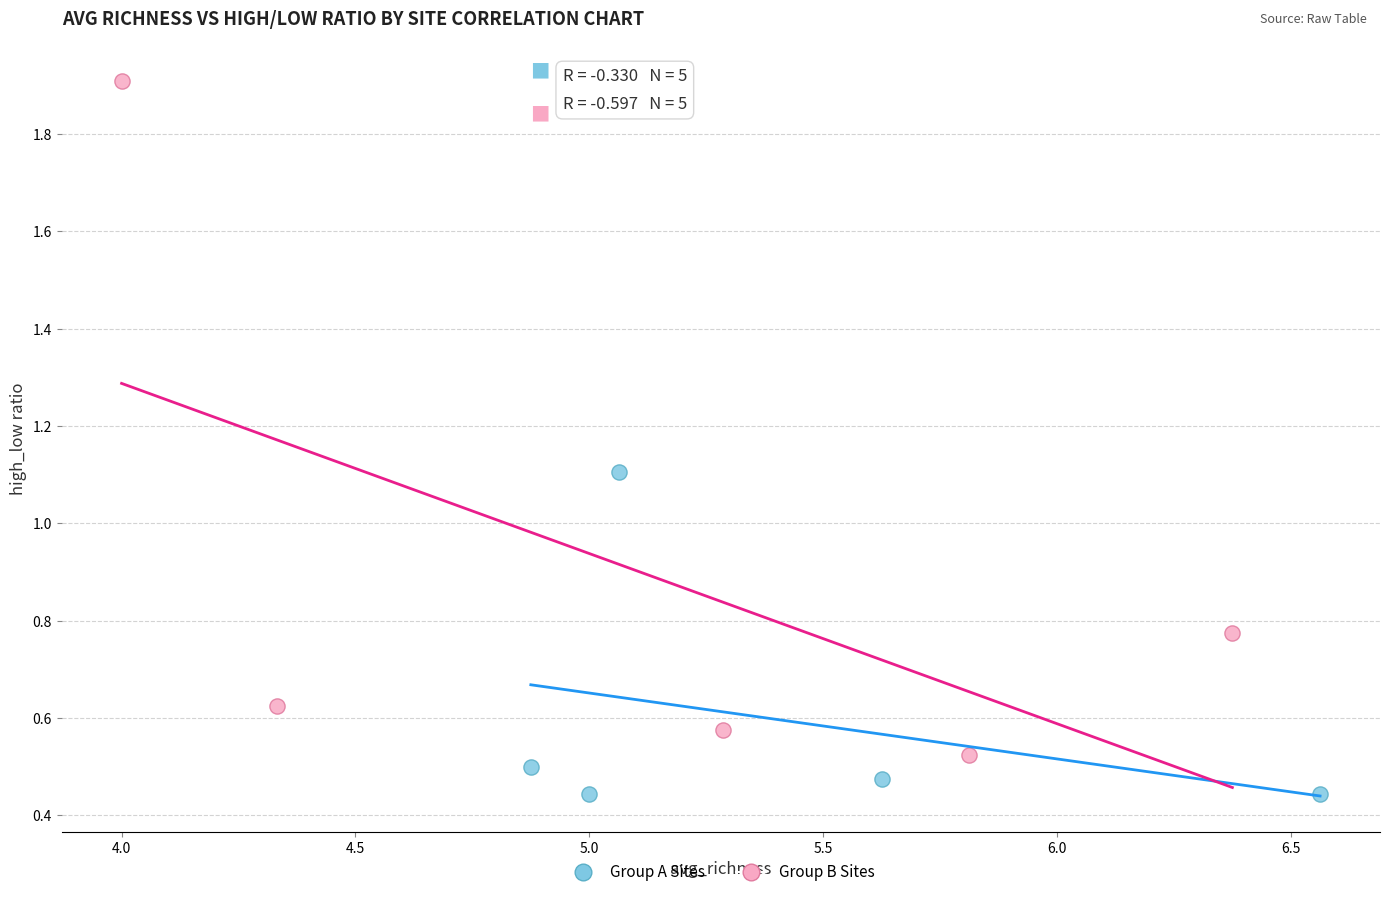

Which series has the widest spread of Y values?

Group B Sites